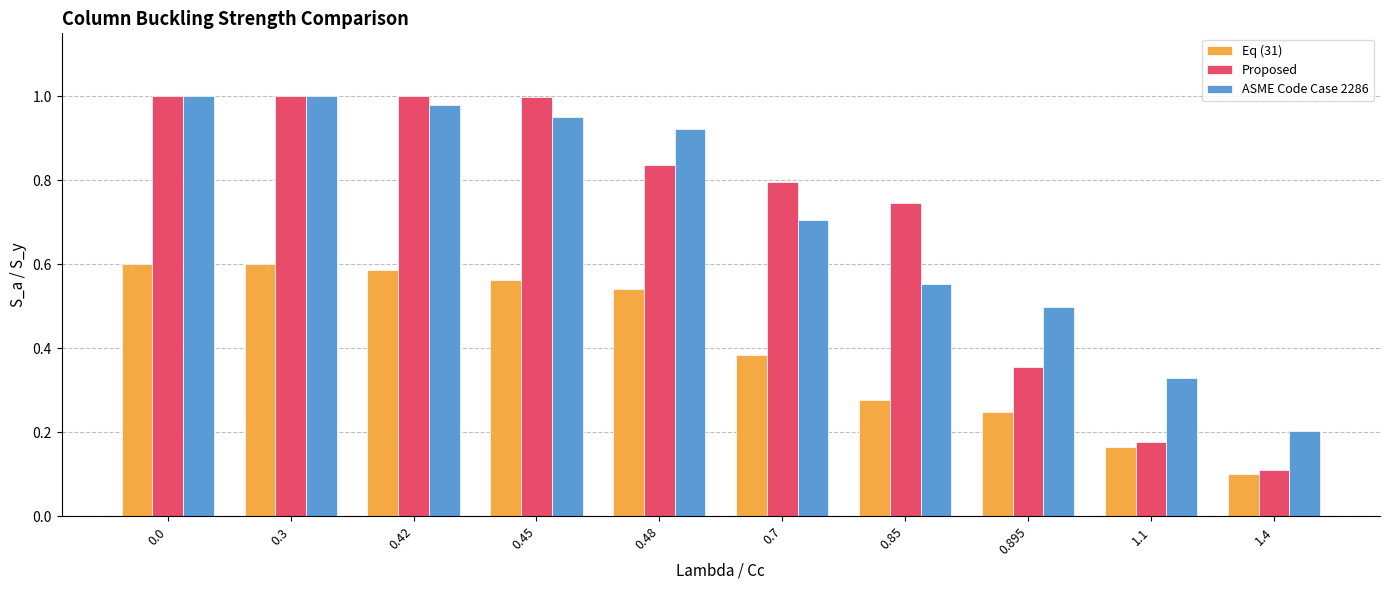

Which series has the largest range (max minus min)?

Proposed